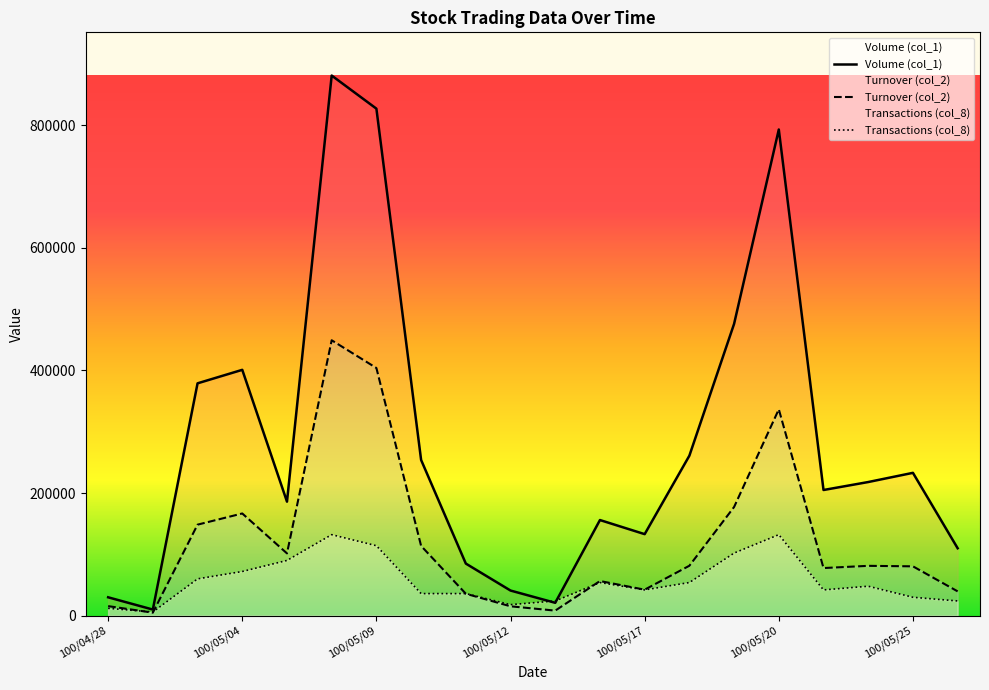

Where do Transactions (col_8) and Turnover (col_2) first cross each other?

100/04/28 and 100/04/29